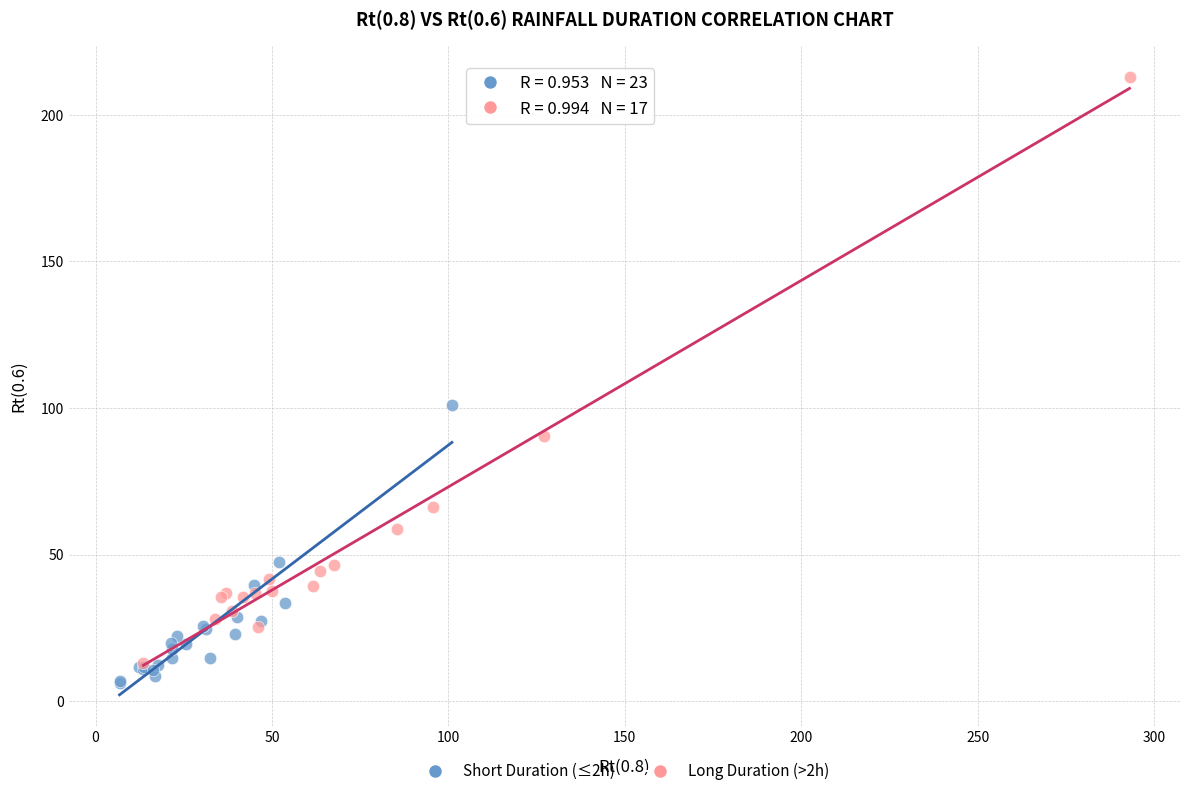

Which series reaches the maximum Y coordinate?

Long Duration (>2h)